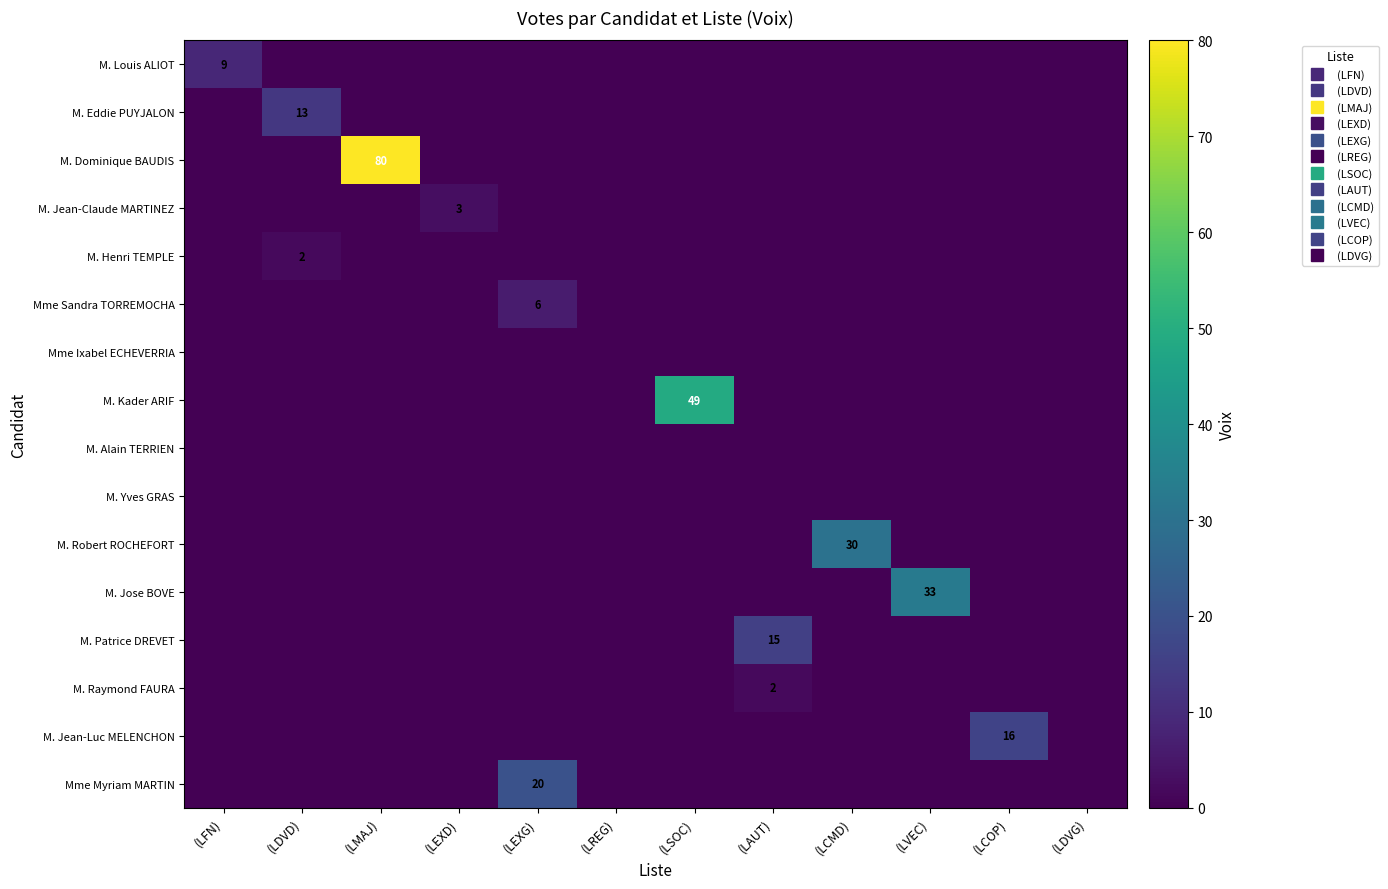

At (LSOC), list the series in order from largest to smallest.

M. Kader ARIF, M. Louis ALIOT, M. Eddie PUYJALON, M. Dominique BAUDIS, M. Jean-Claude MARTINEZ, M. Henri TEMPLE, Mme Sandra TORREMOCHA, Mme Ixabel ECHEVERRIA, M. Alain TERRIEN, M. Yves GRAS, M. Robert ROCHEFORT, M. Jose BOVE, M. Patrice DREVET, M. Raymond FAURA, M. Jean-Luc MELENCHON, Mme Myriam MARTIN